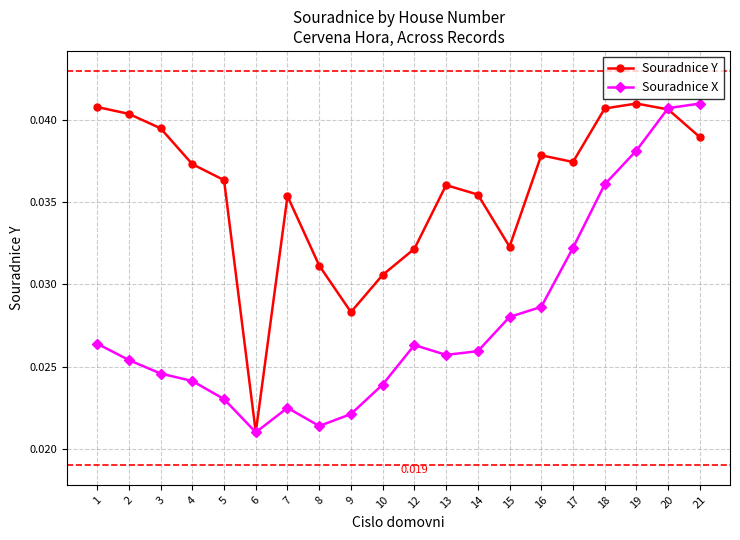

At which category does Souradnice X reach its first local valley?

6